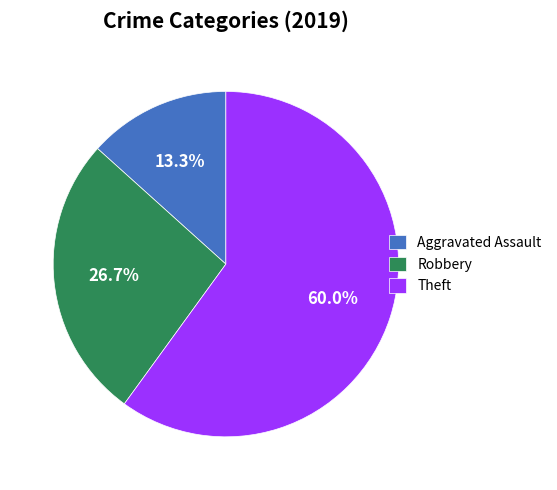

How many slices are in this pie chart?

3